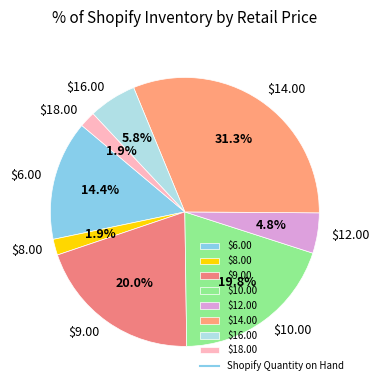

What portion of the pie excludes $9.00?

80.0%